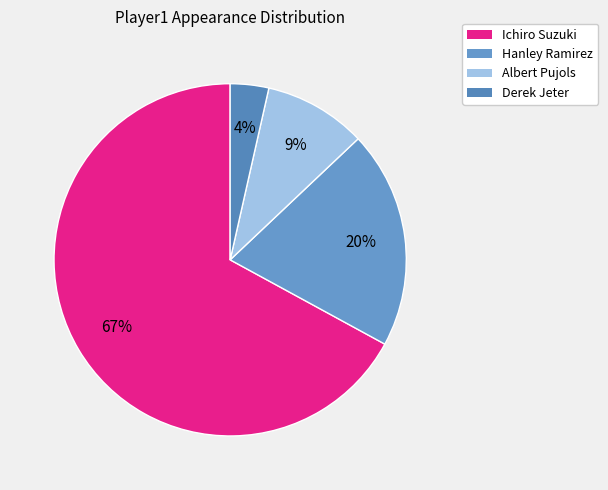

How many slices are in this pie chart?

4